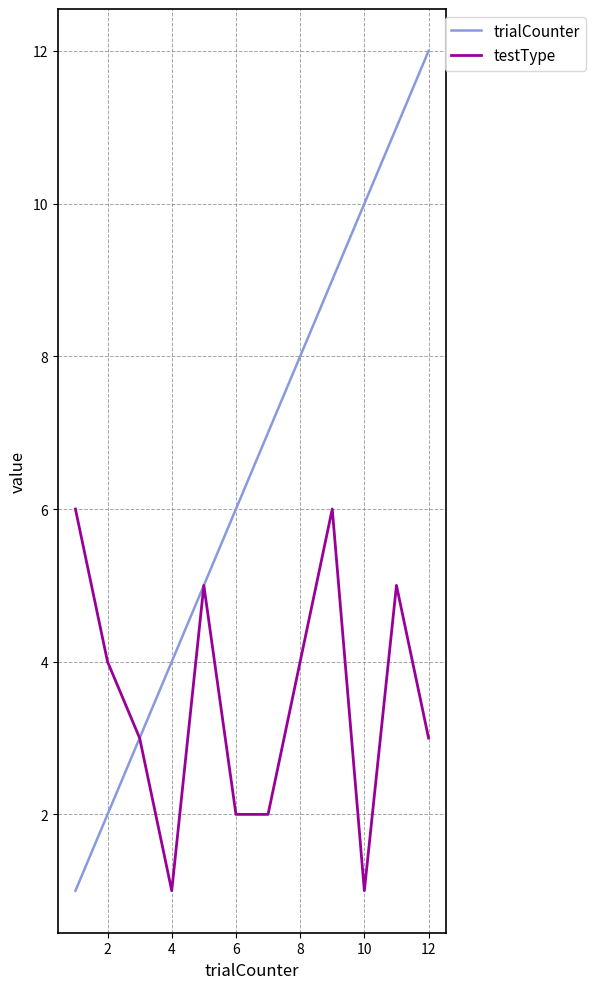

Which series has the widest spread of values?

trialCounter